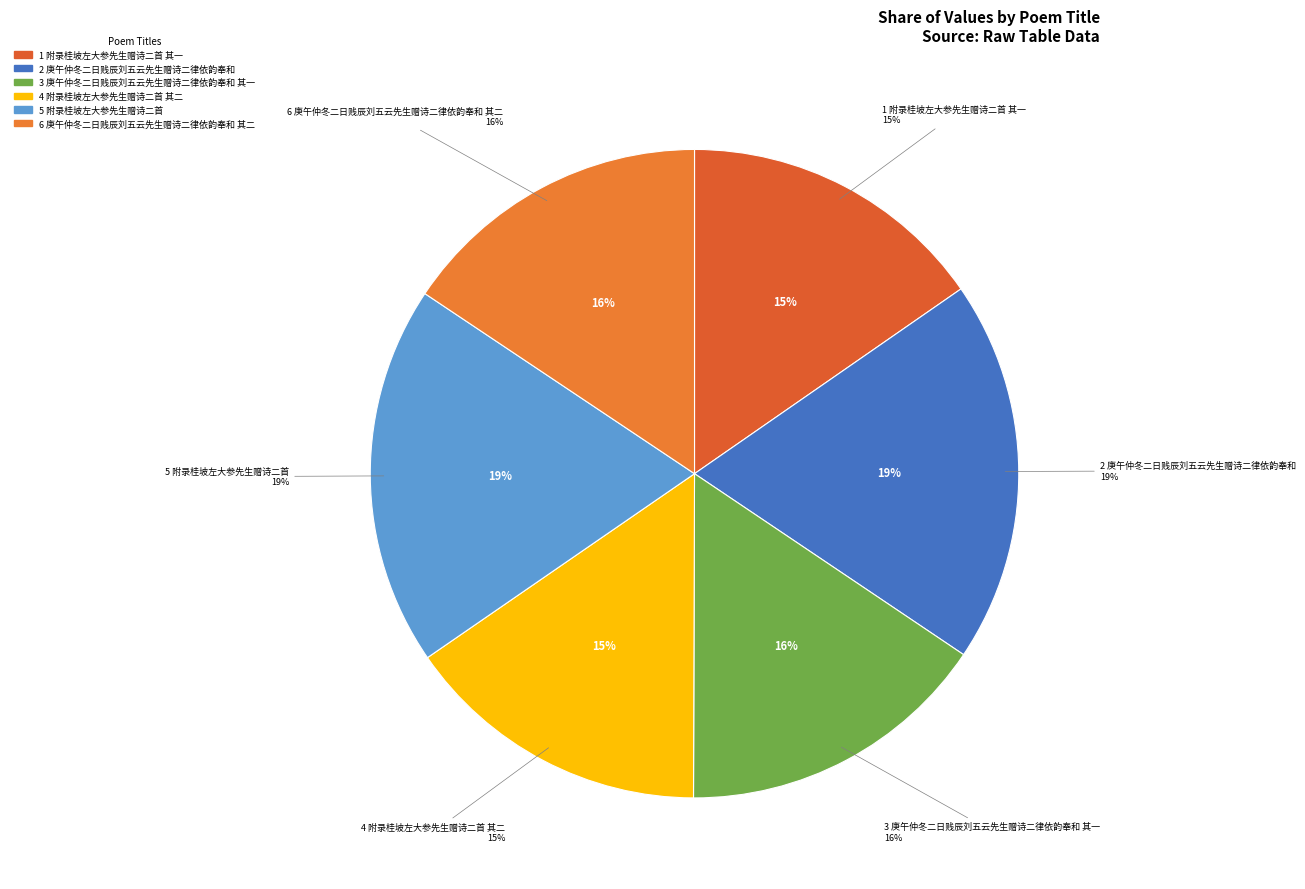

To the nearest percent, what portion does 庚午仲冬二日贱辰刘五云先生赠诗二律依韵奉和 其一 represent?

16%